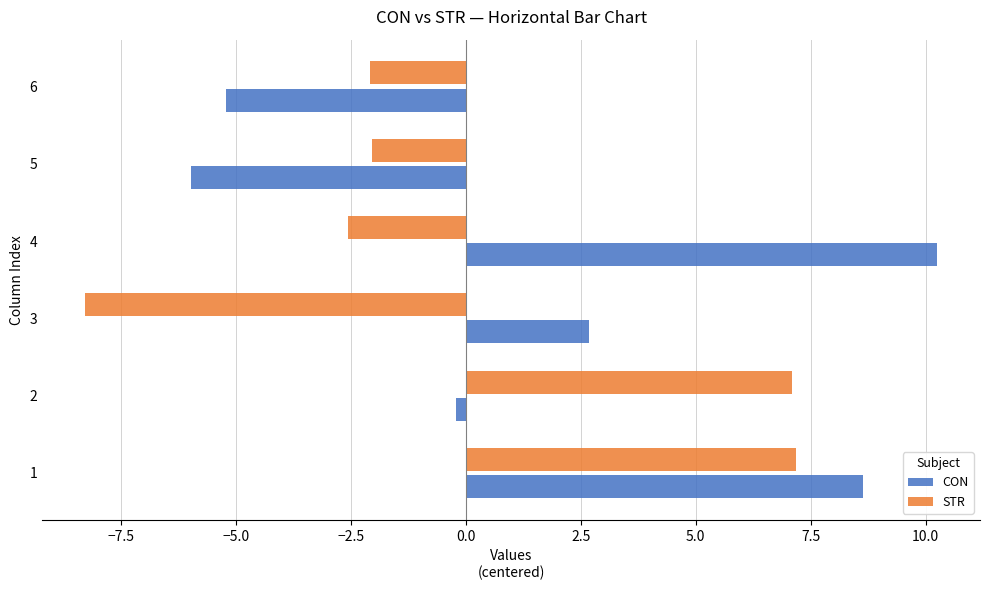

The STR series shows -3.3 at 5. True or false?

False